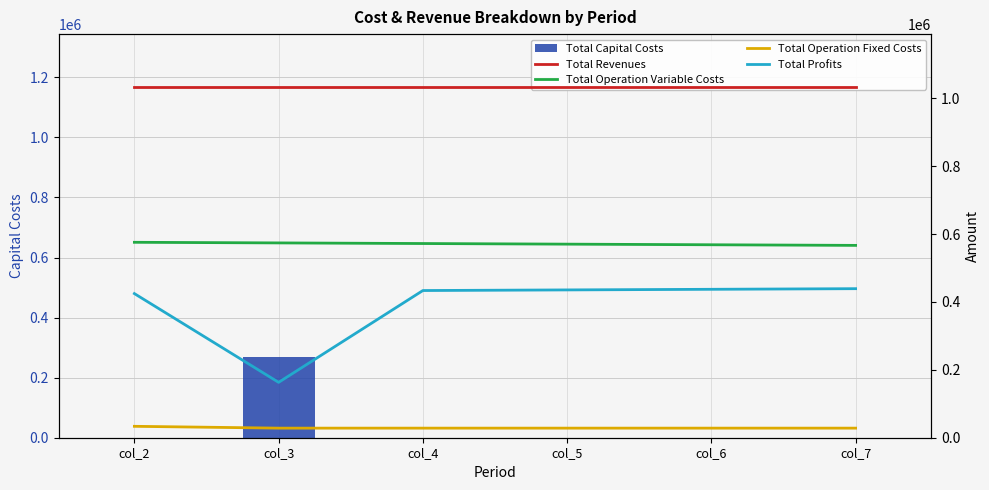

At which label does Total Profits reach its peak?

col_7